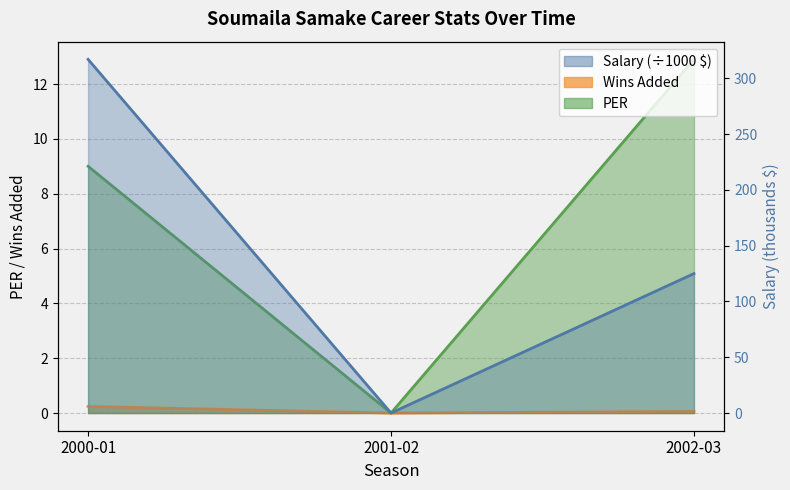

What is the sum of the Salary values at 2002-03 and 2000-01?

442.0